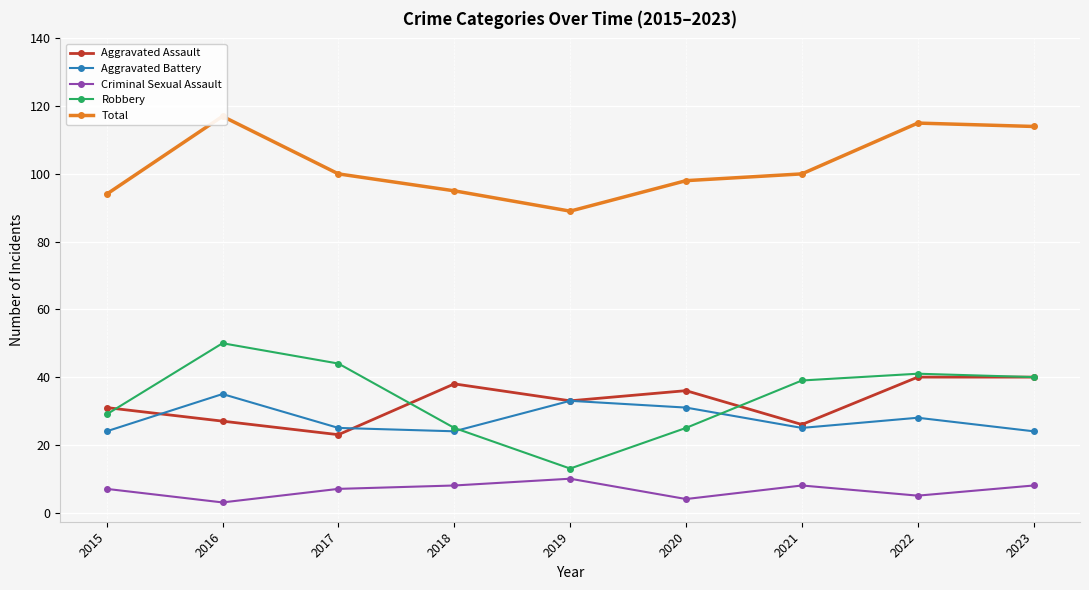

At how many categories does at least one series exceed 48?

9